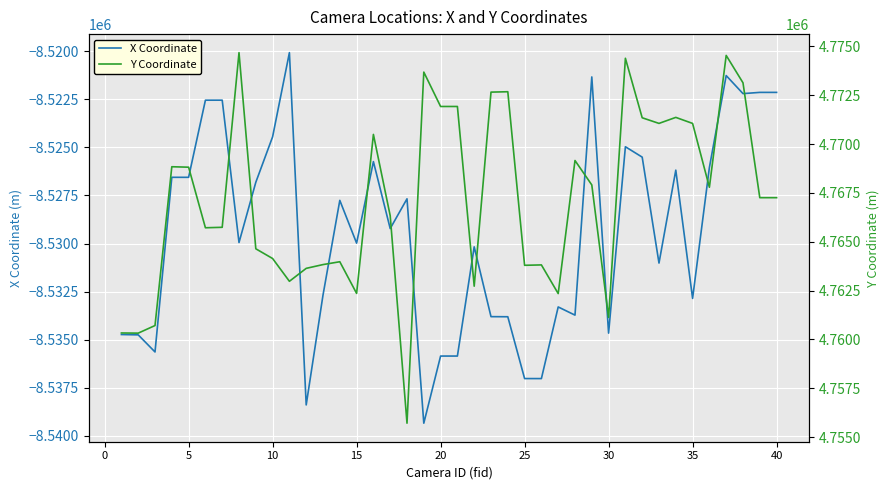

What is the maximum value shown in the chart?

4774675.2